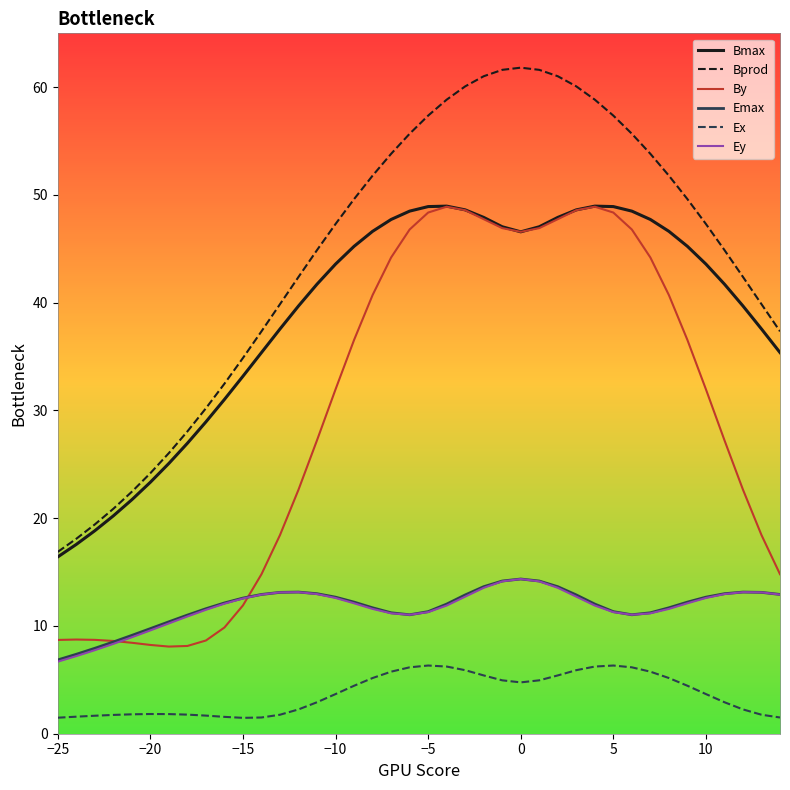

What is the maximum value shown in the chart?

61.8